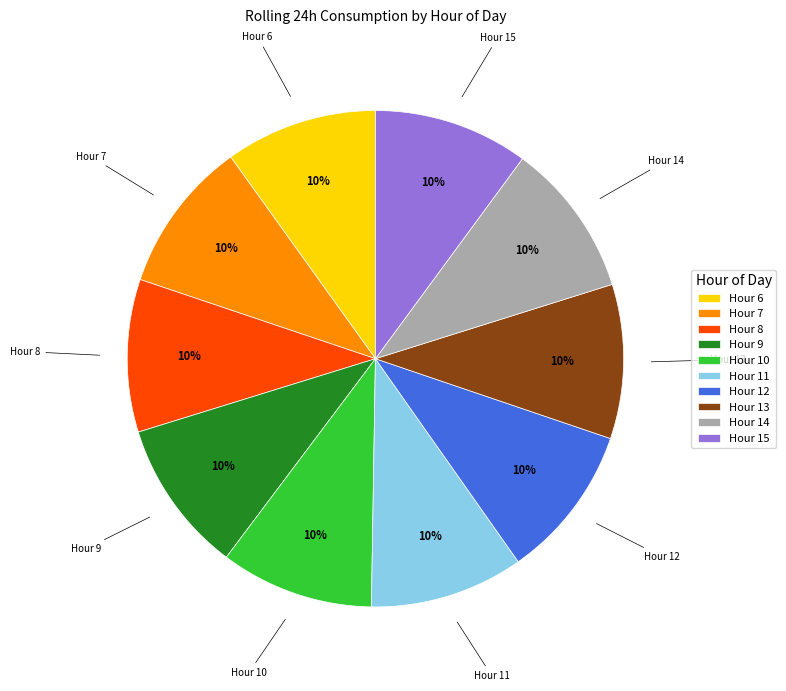

The Hour 10 slice represents 21% of the pie. True or false?

False